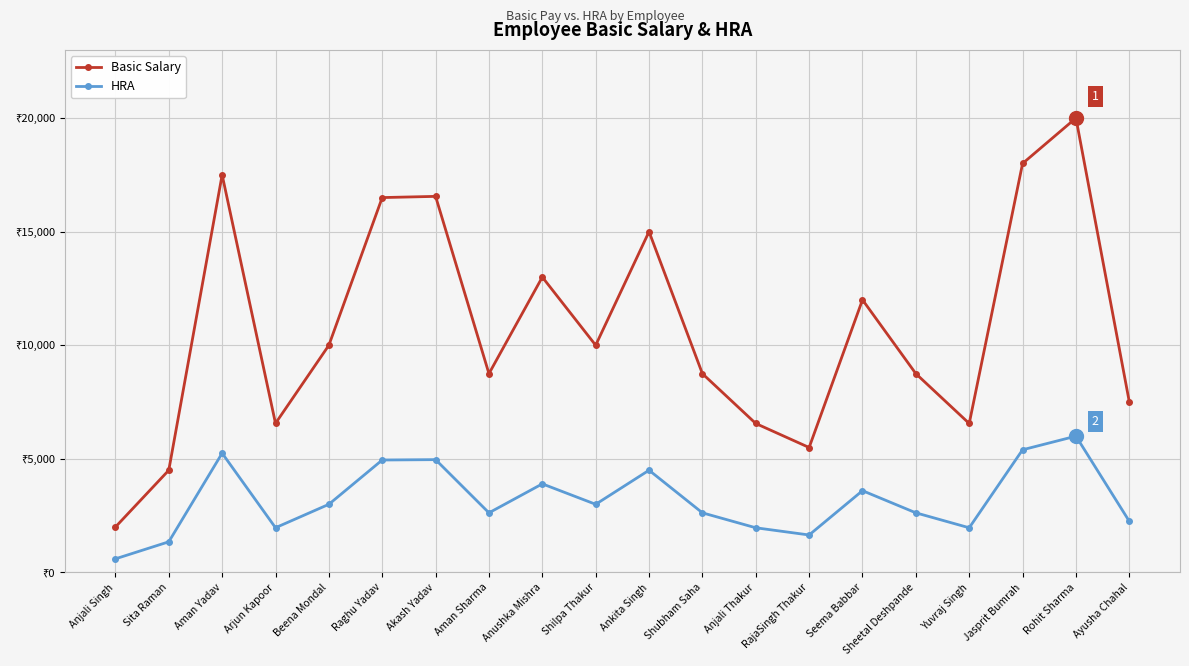

Does the chart display data point markers on the line(s)?

Yes